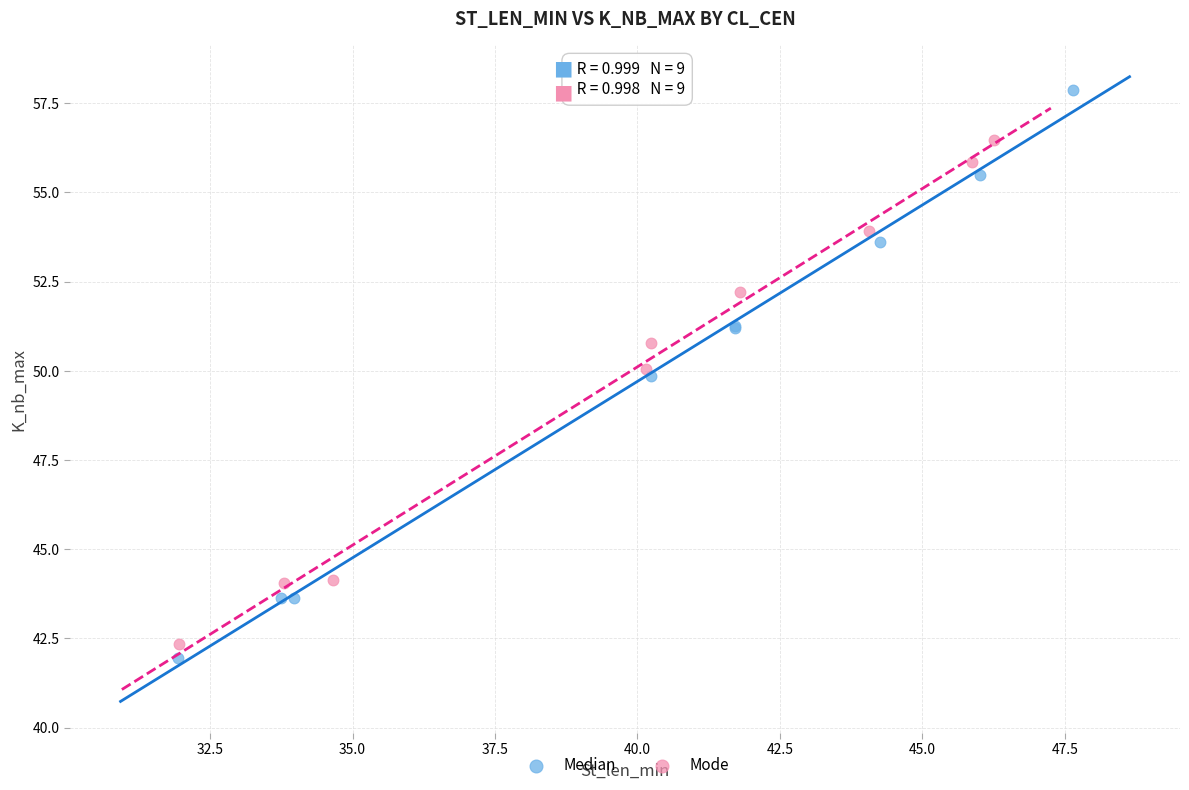

Which series has the largest Y range (max minus min)?

Median